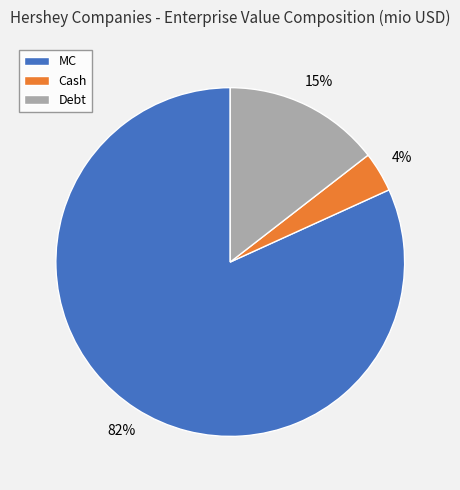

Is it true that Cash is 15% of the pie?

False